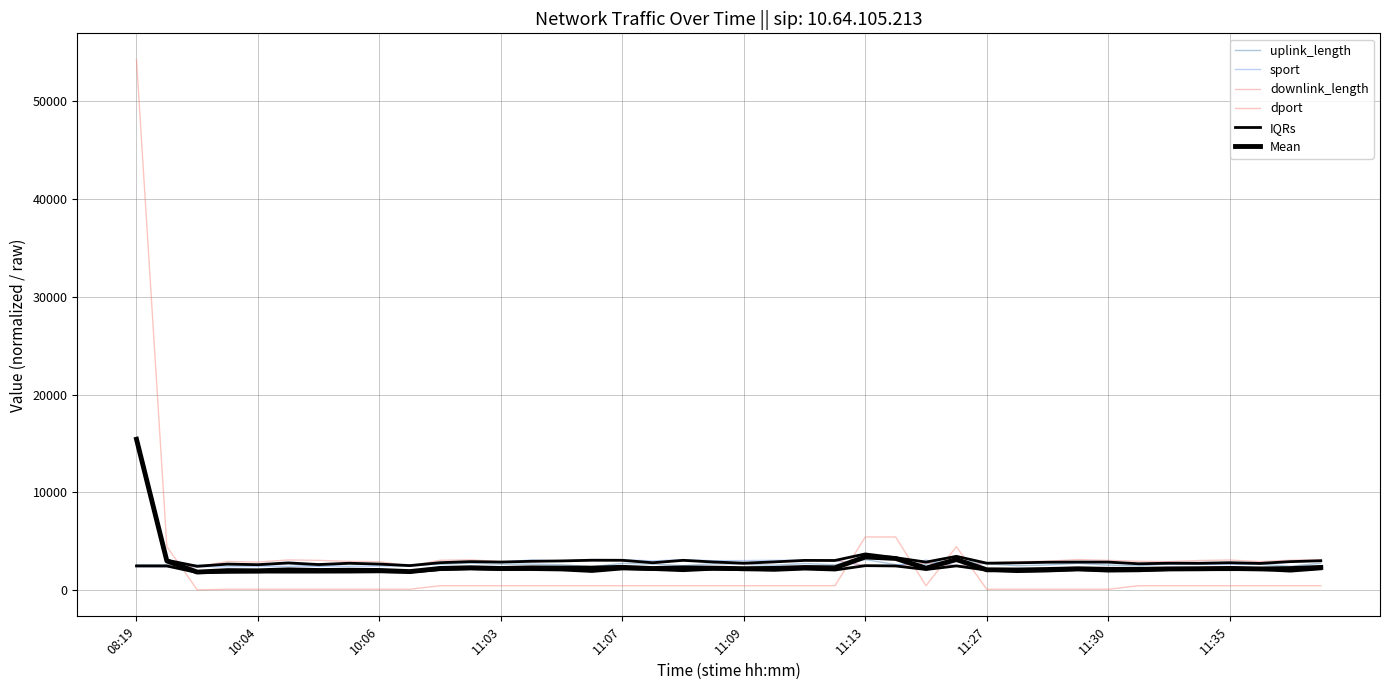

How many intersections are there between uplink_length and sport?

9